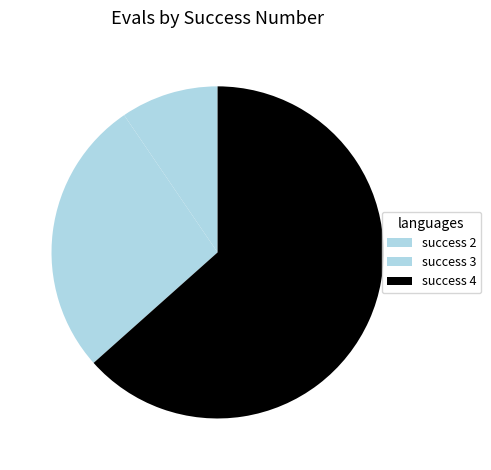

How many segments does this pie chart have?

3